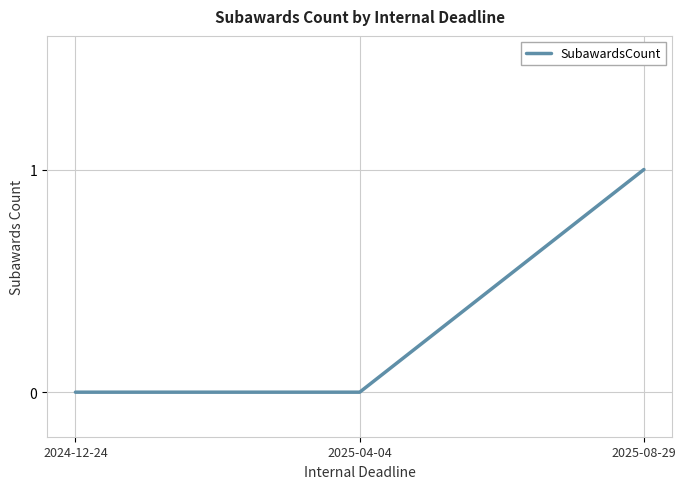

The chart shows a value of 0 at 2025-08-29. True or false?

False